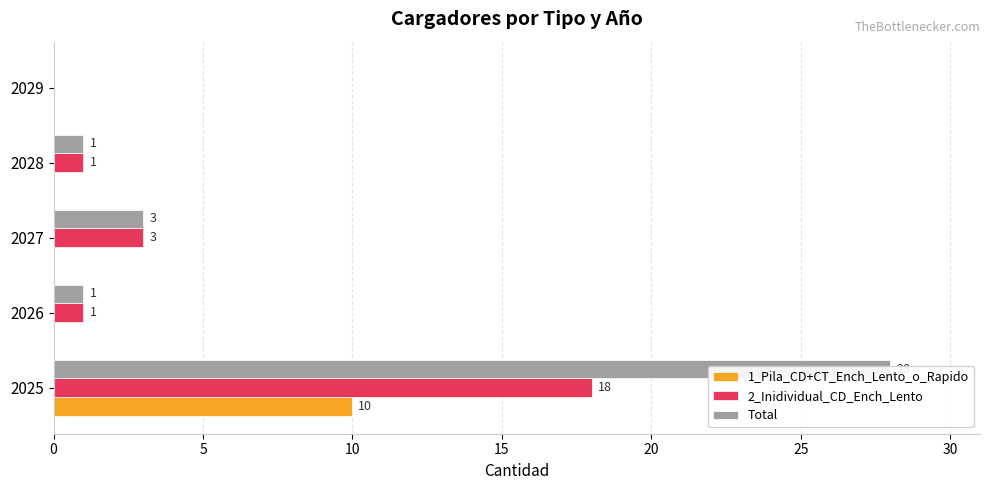

Is the value of 1_Pila_CD+CT_Ench_Lento_o_Rapido at 2027 greater than the value of Total at 2026?

No